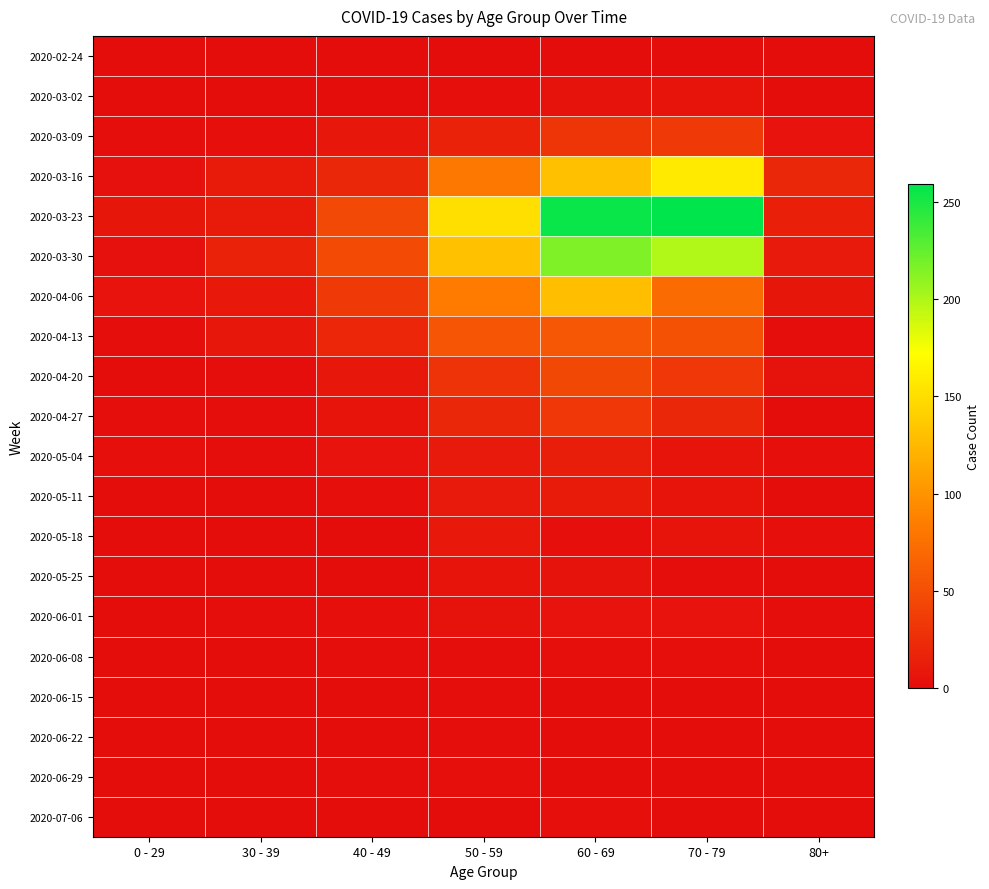

List the series in order of their peak value, lowest first.

2020-02-24, 2020-06-15, 2020-06-22, 2020-06-08, 2020-06-29, 2020-07-06, 2020-06-01, 2020-03-02, 2020-05-25, 2020-05-18, 2020-05-11, 2020-05-04, 2020-04-27, 2020-03-09, 2020-04-20, 2020-04-13, 2020-04-06, 2020-03-16, 2020-03-30, 2020-03-23